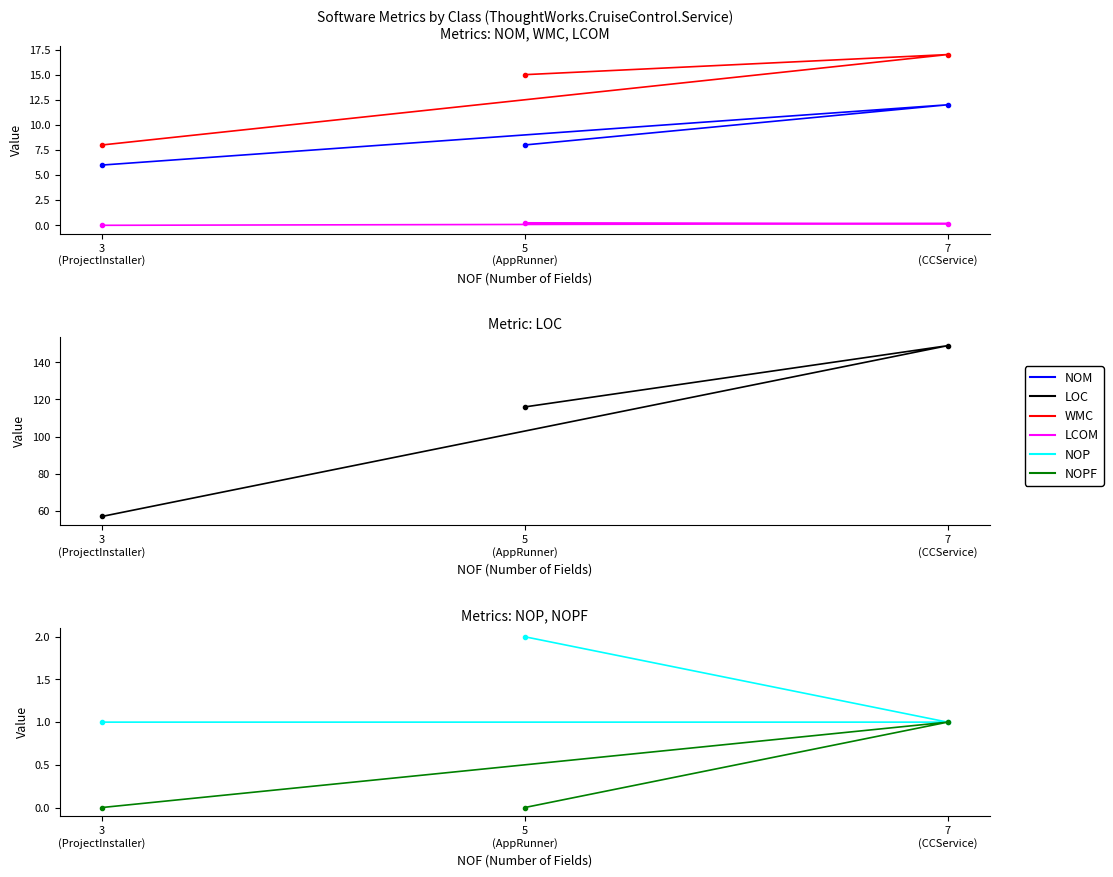

The NOPF series shows 0.0 at 3
(ProjectInstaller). True or false?

True